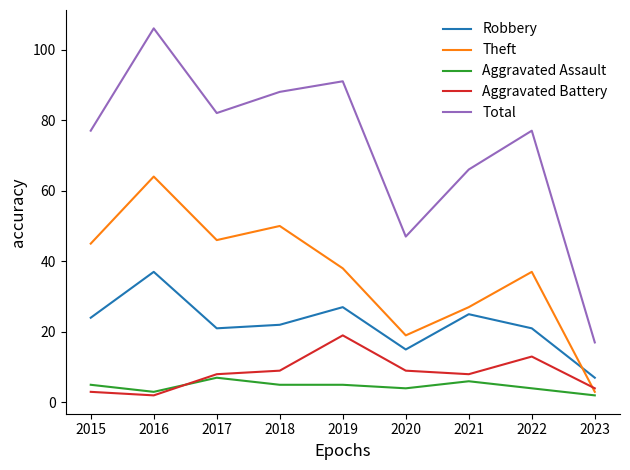

At 2022, list the series in order from smallest to largest.

Aggravated Assault, Aggravated Battery, Robbery, Theft, Total